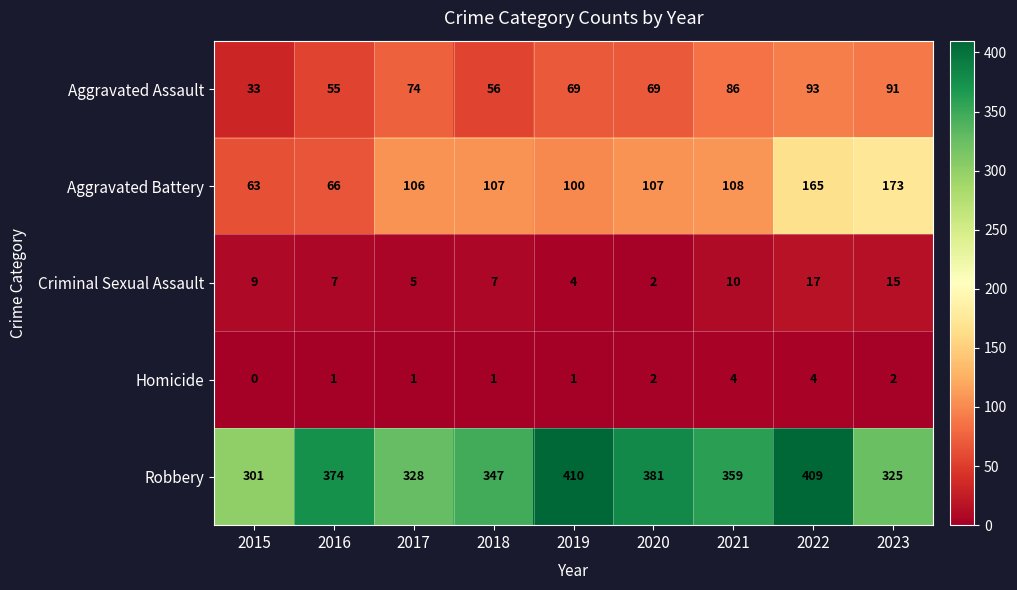

What is the sum of all Criminal Sexual Assault values?

76